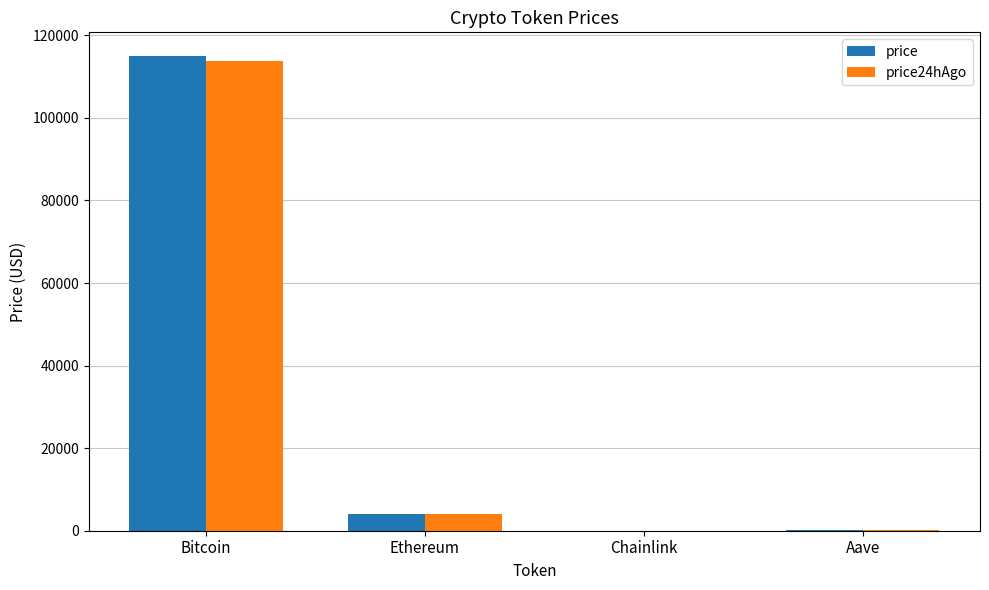

How many distinct data groups are displayed?

2